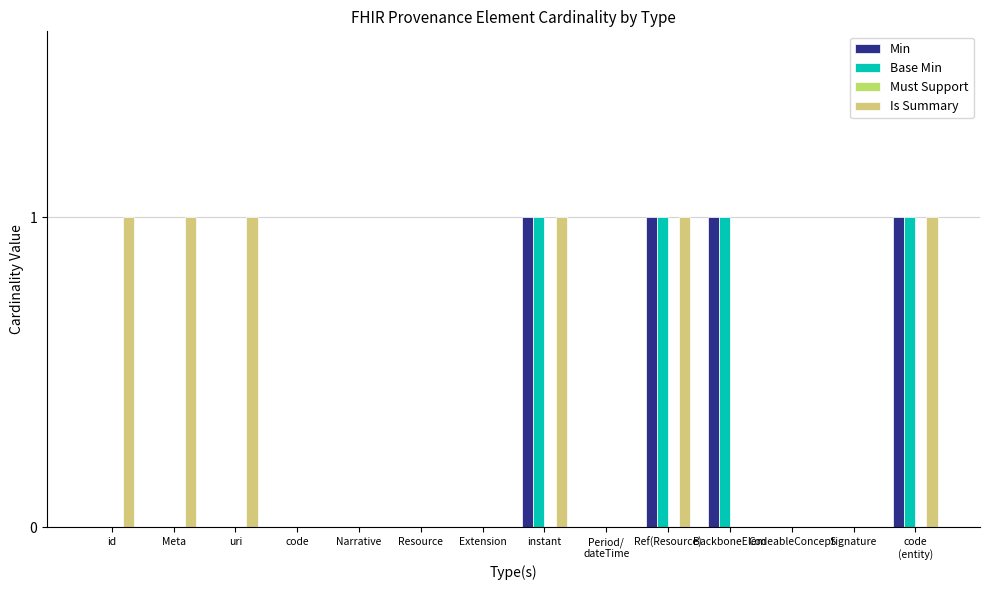

True or false: Is Summary has a value of 1 at Meta.

True